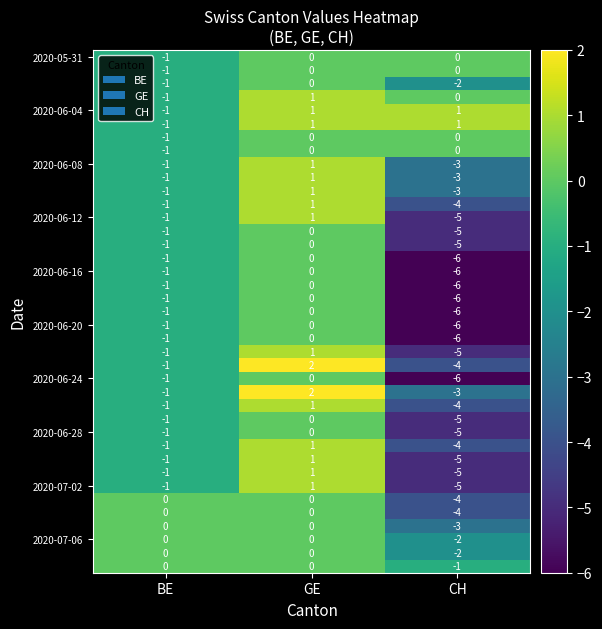

What is the total value across all series at CH?

-137